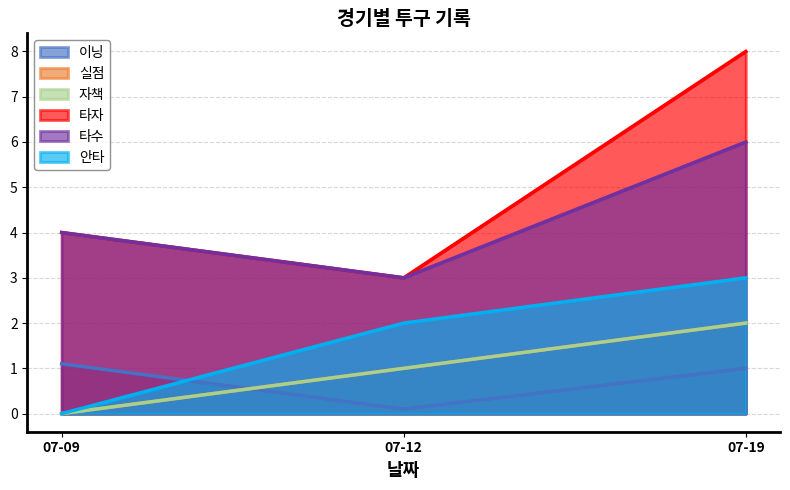

At which category does the chart reach its minimum across all series?

07-09